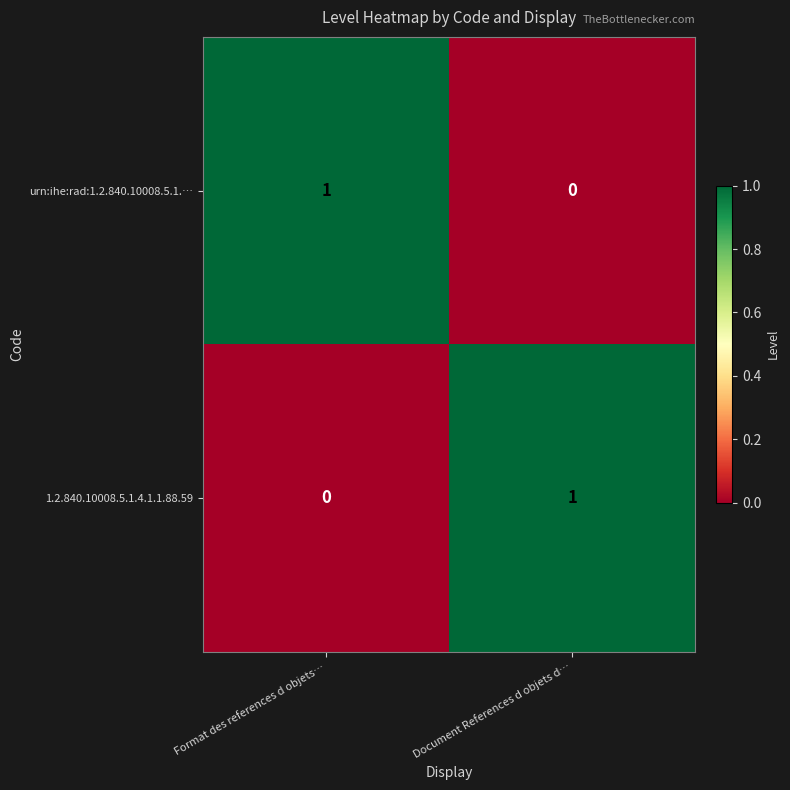

Reading left to right, transcribe all the data shown in this chart.

urn:ihe:rad:1.2.840.10008.5.1.…: Format des references d objets…=1	Document References d objets d…=0
1.2.840.10008.5.1.4.1.1.88.59: Format des references d objets…=0	Document References d objets d…=1